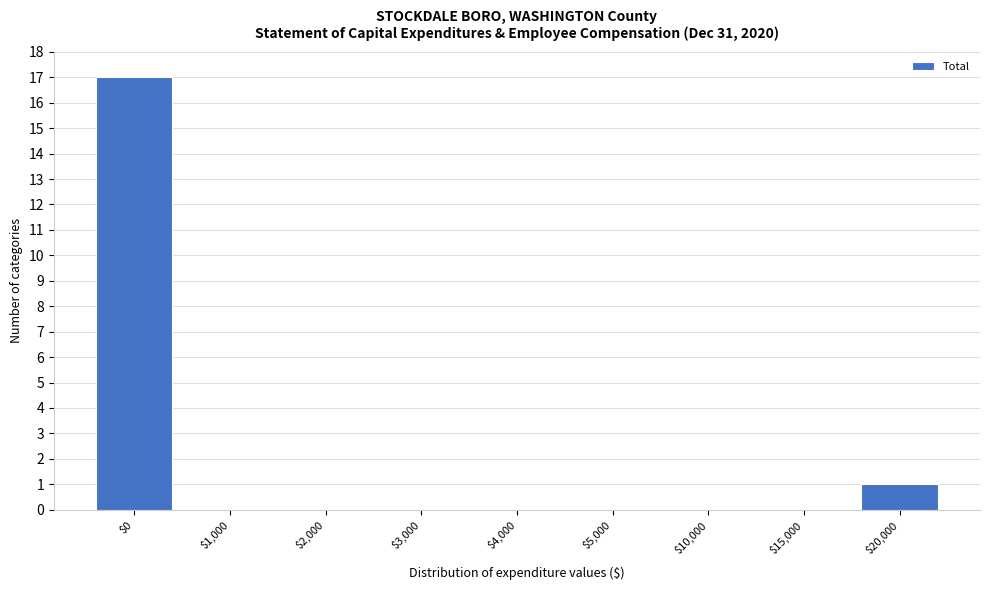

What is the sum of all values?

18